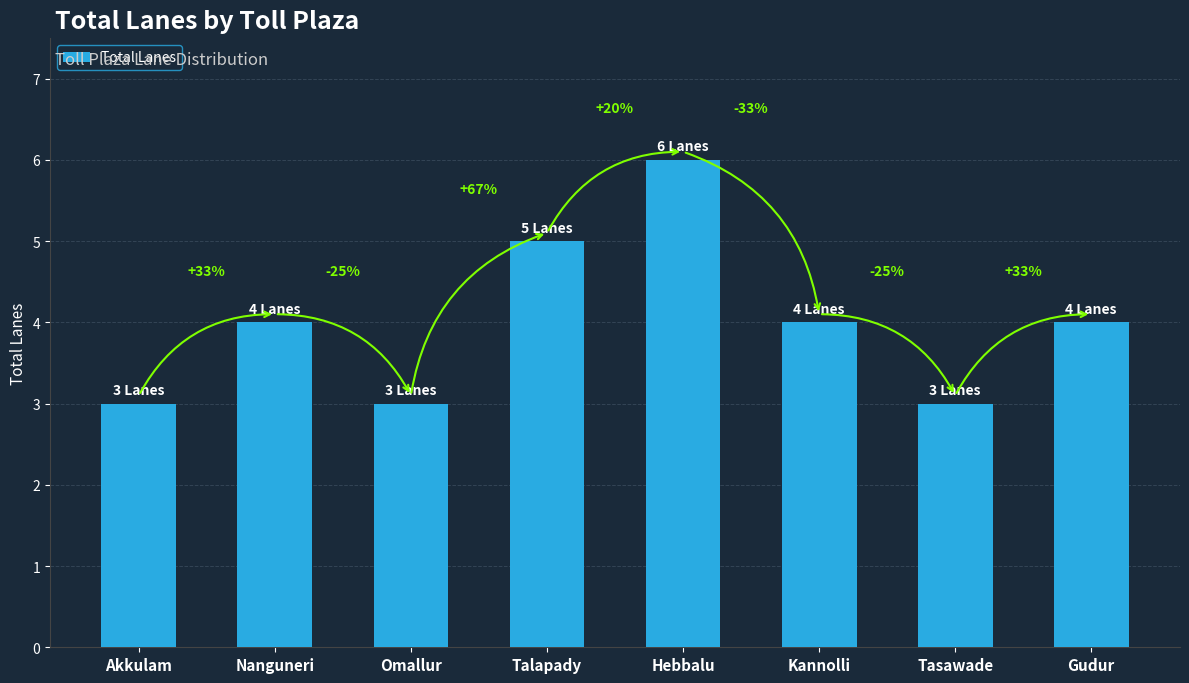

What is the label of the 1st bar from the left?

Akkulam